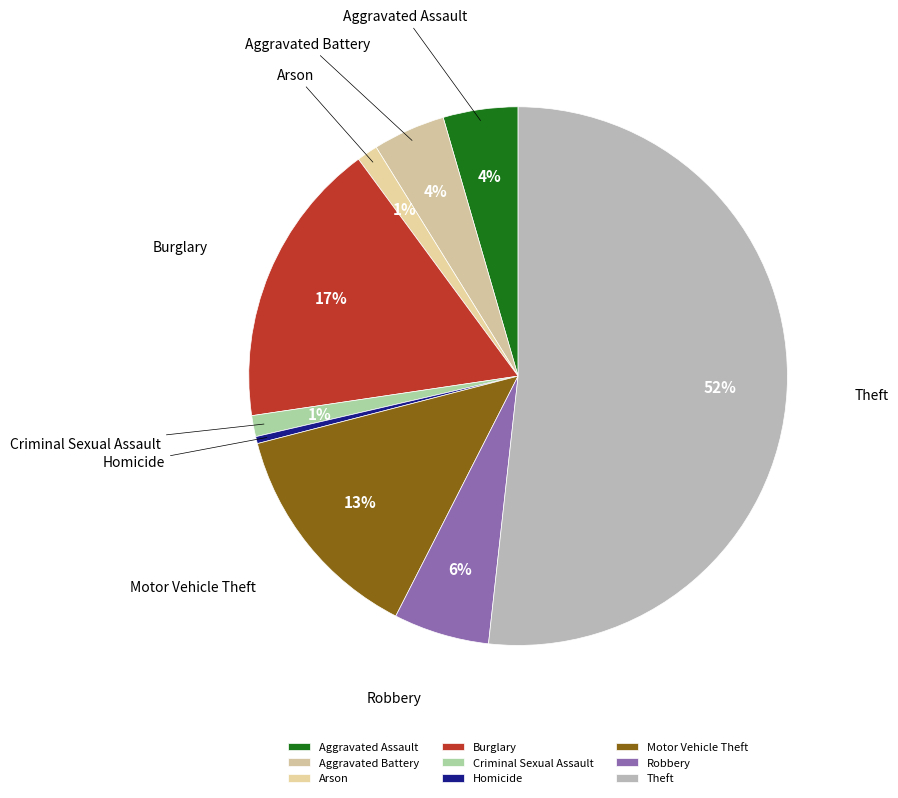

How many slices are in this pie chart?

9